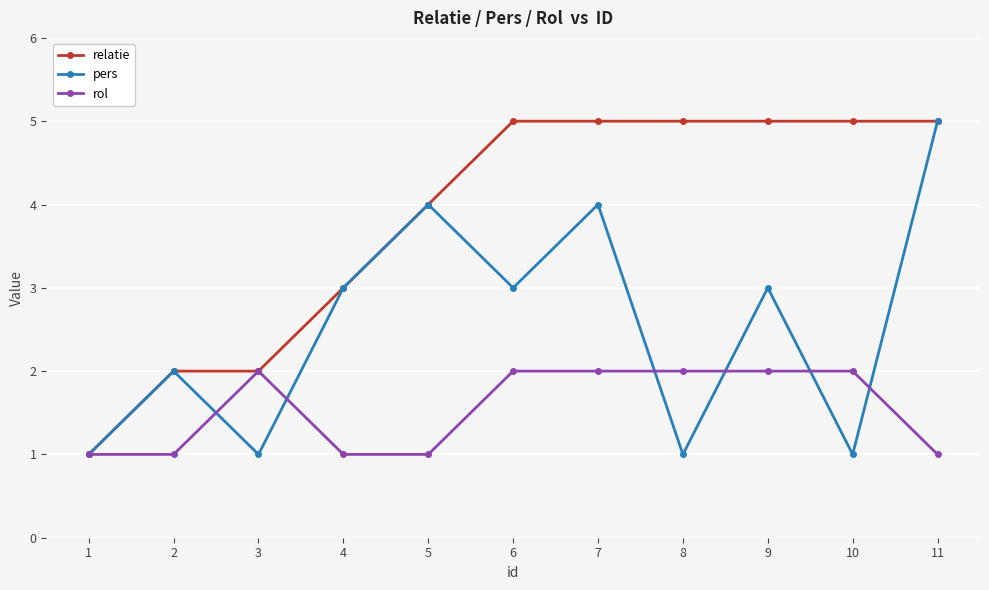

What value does the pers series have at 9?

3